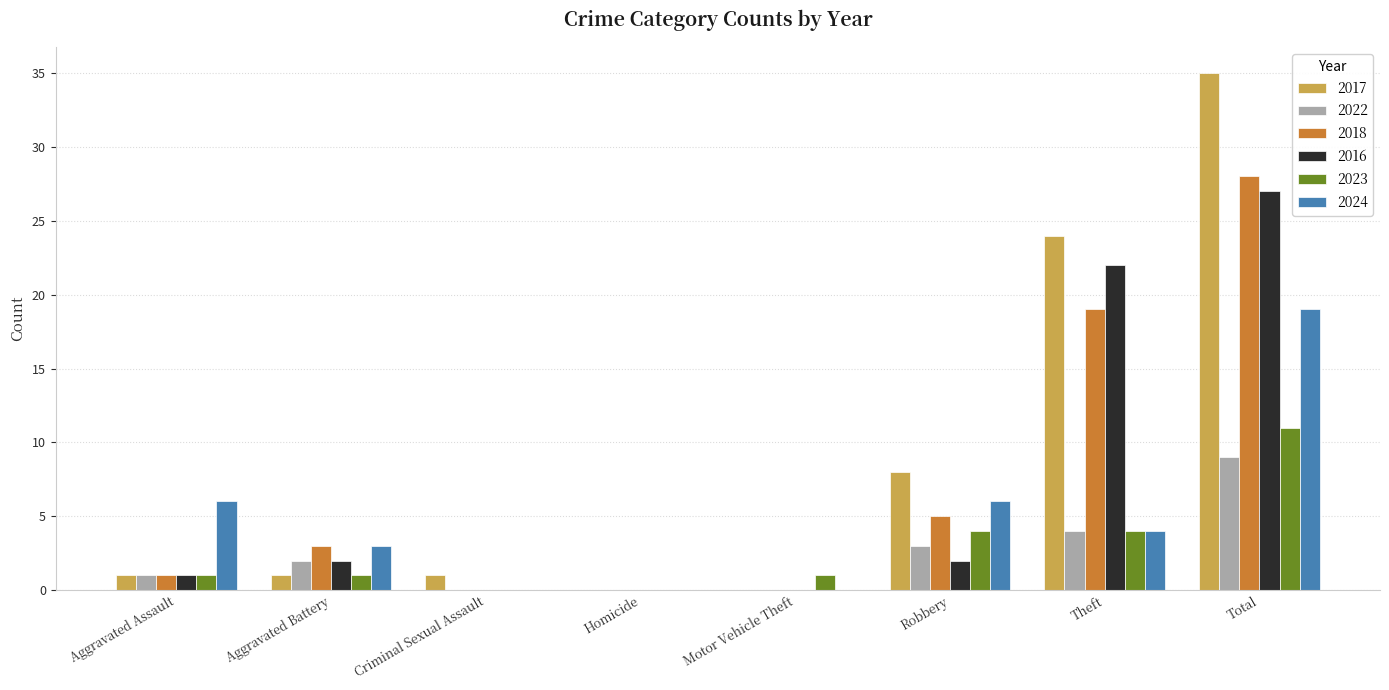

Which series has the largest total across all categories?

2017